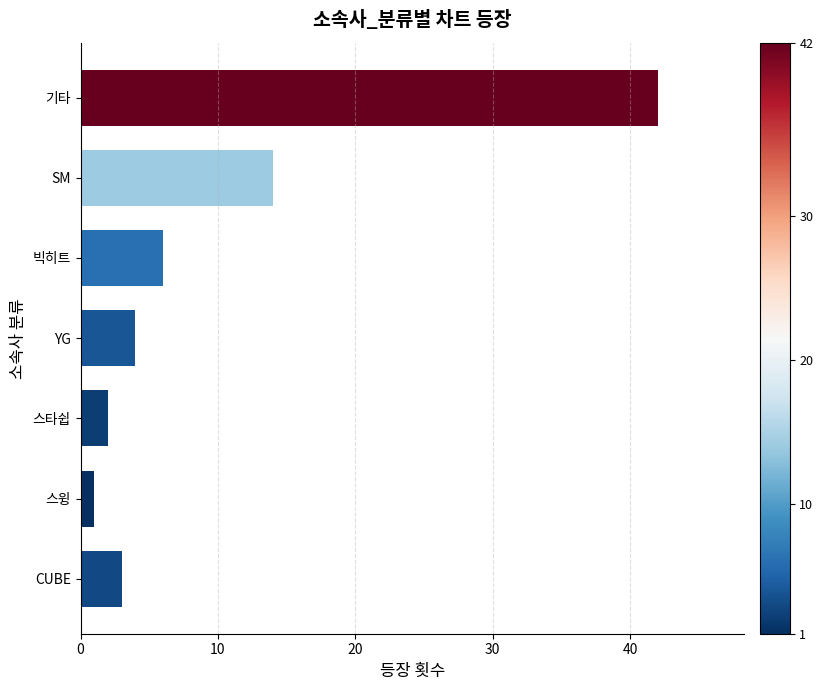

List the labels in order of value, smallest first.

스윙, 스타쉽, CUBE, YG, 빅히트, SM, 기타